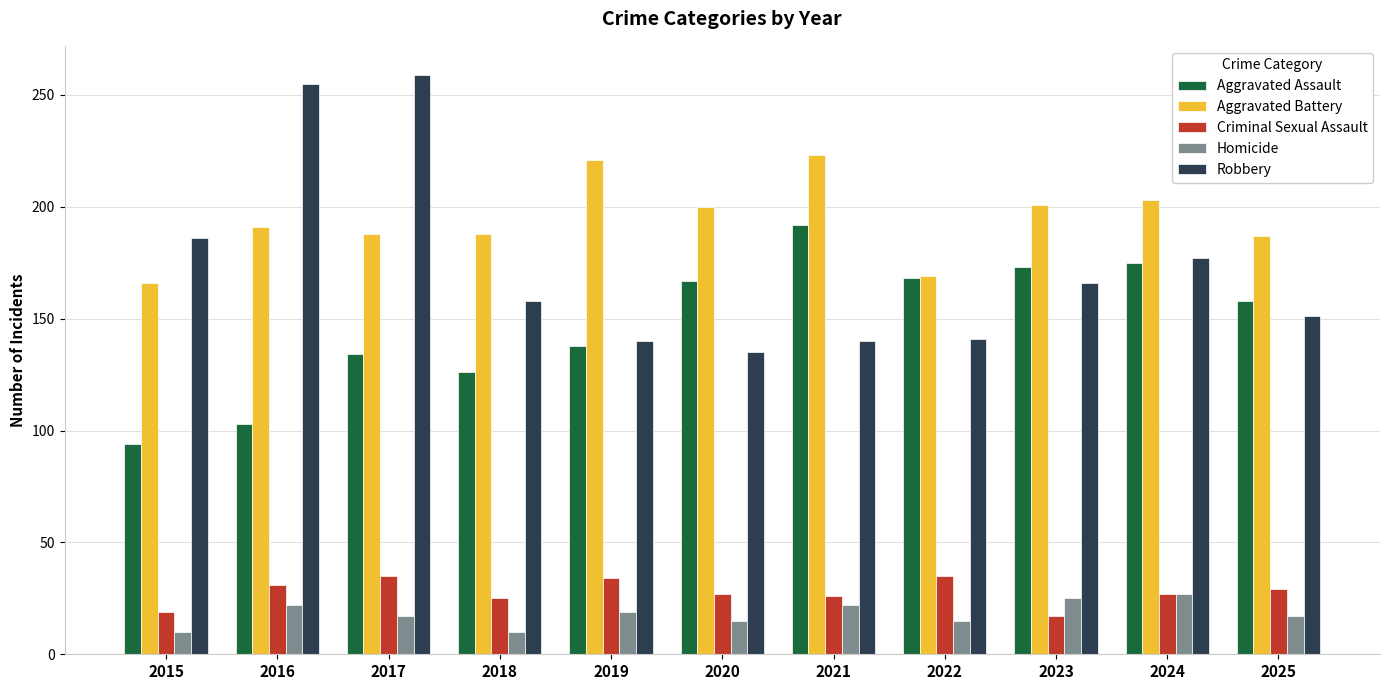

How many values in the Aggravated Assault series are below 158?

5